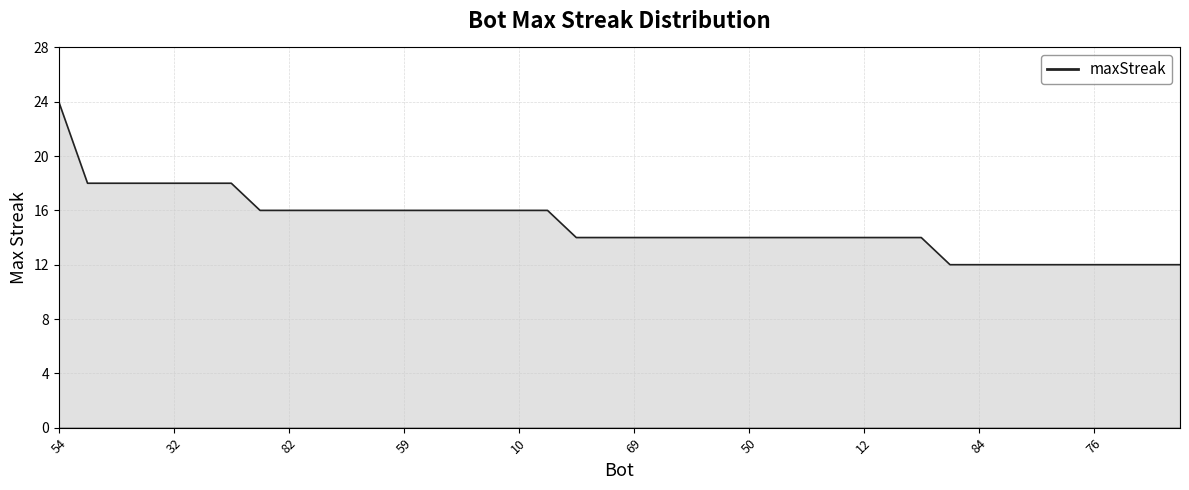

Count the number of data series in this chart.

1